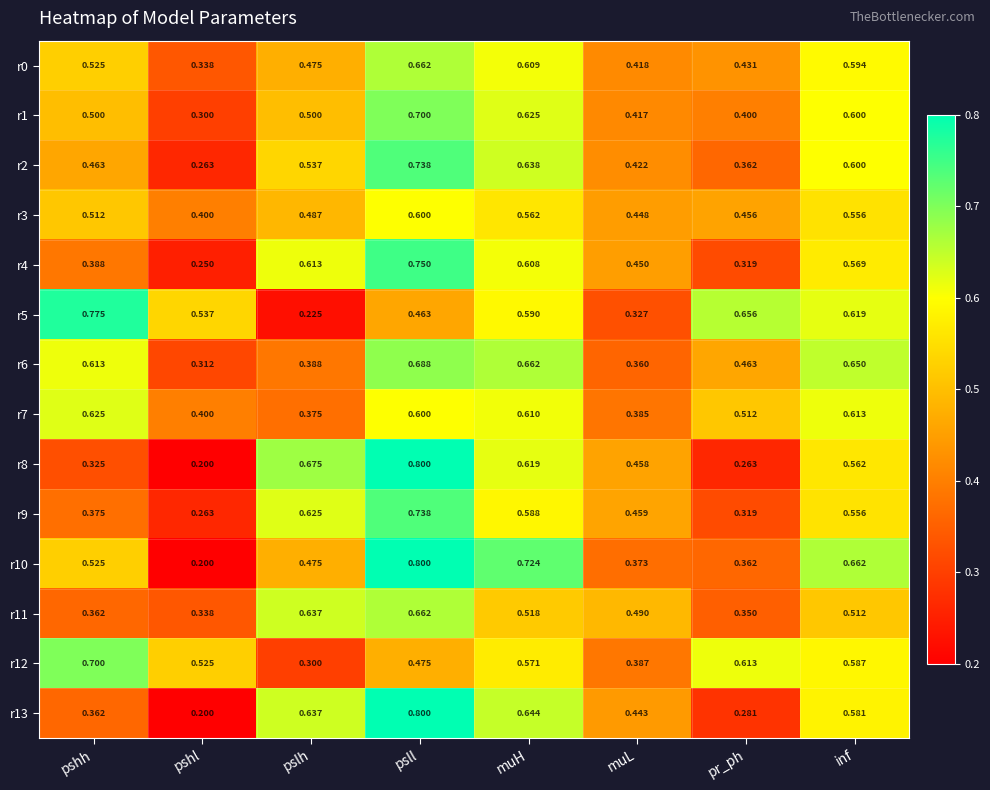

Where is r1 nearest to the value 0?

pshl